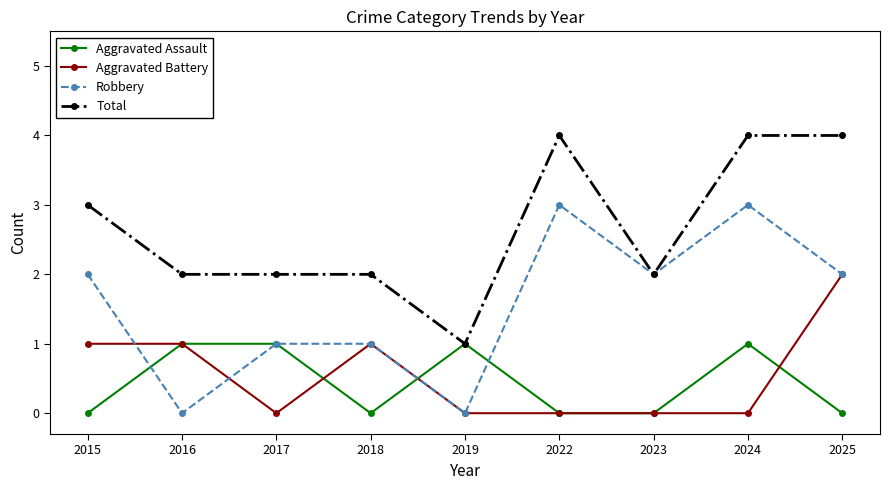

What is the difference between the highest and lowest values at 2022?

4